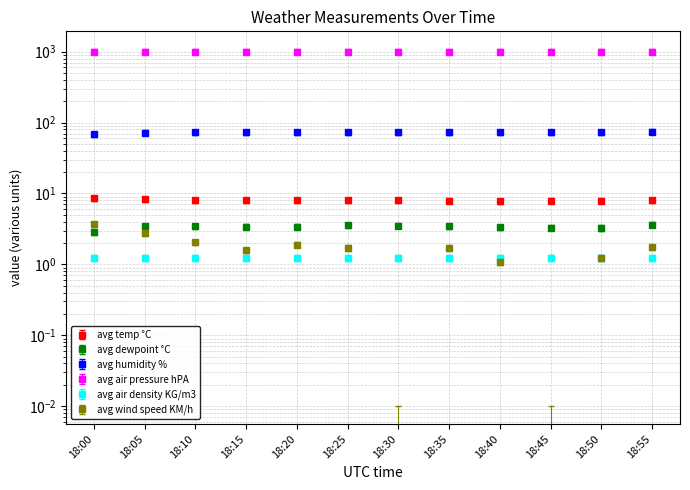

Is it true that avg humidity % equals 45.2 at 18:45?

False